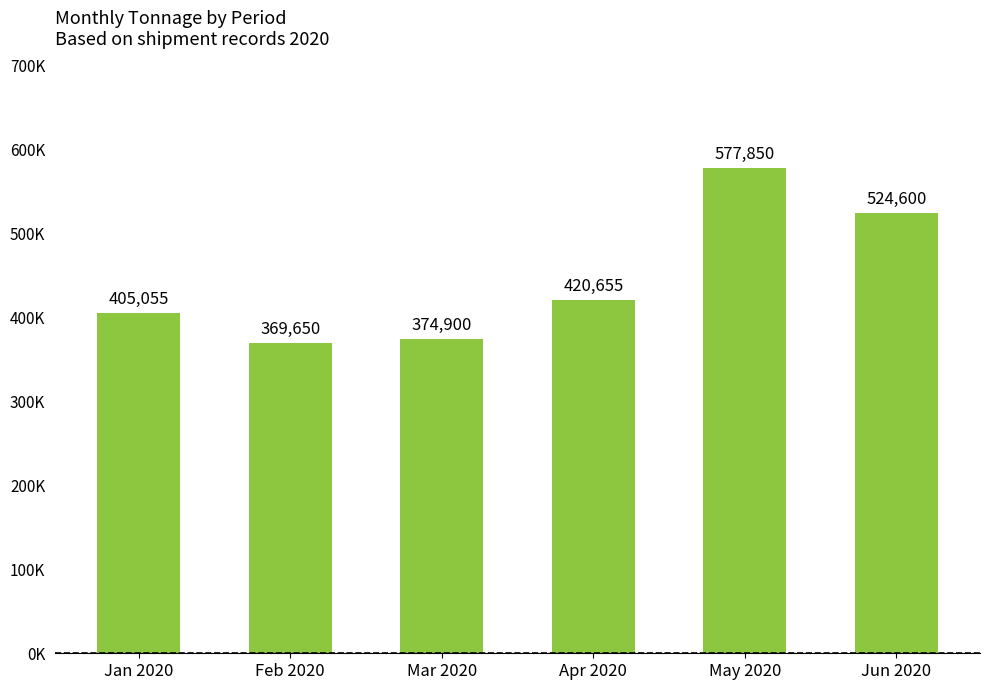

What is the change in value from Feb 2020 to Jun 2020?

+154950